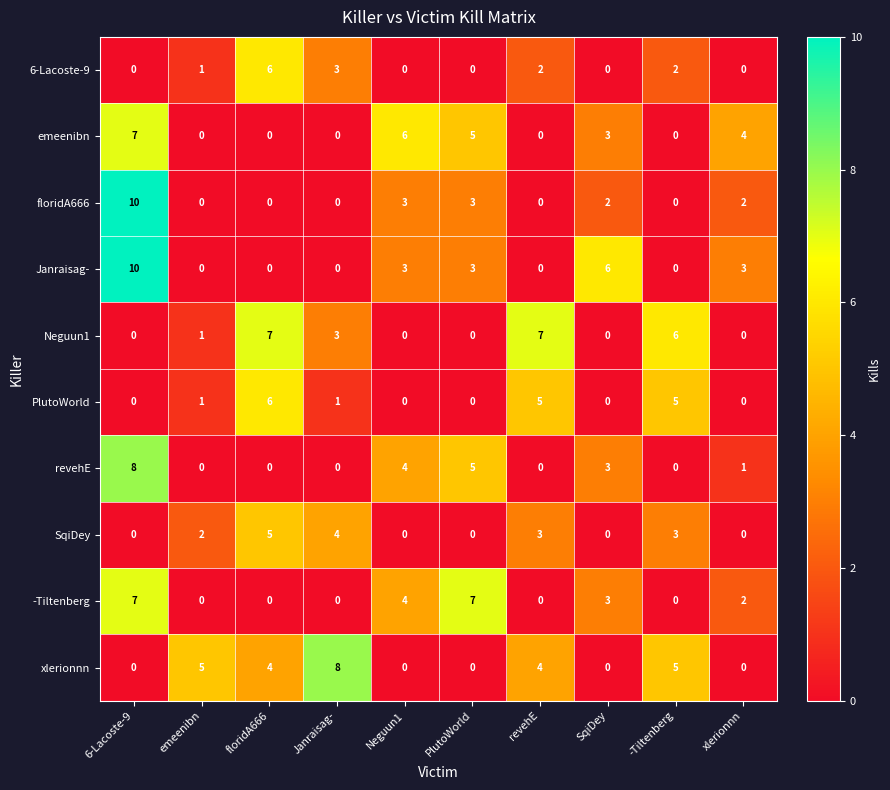

At which label does Janraisag- first exceed 3?

6-Lacoste-9